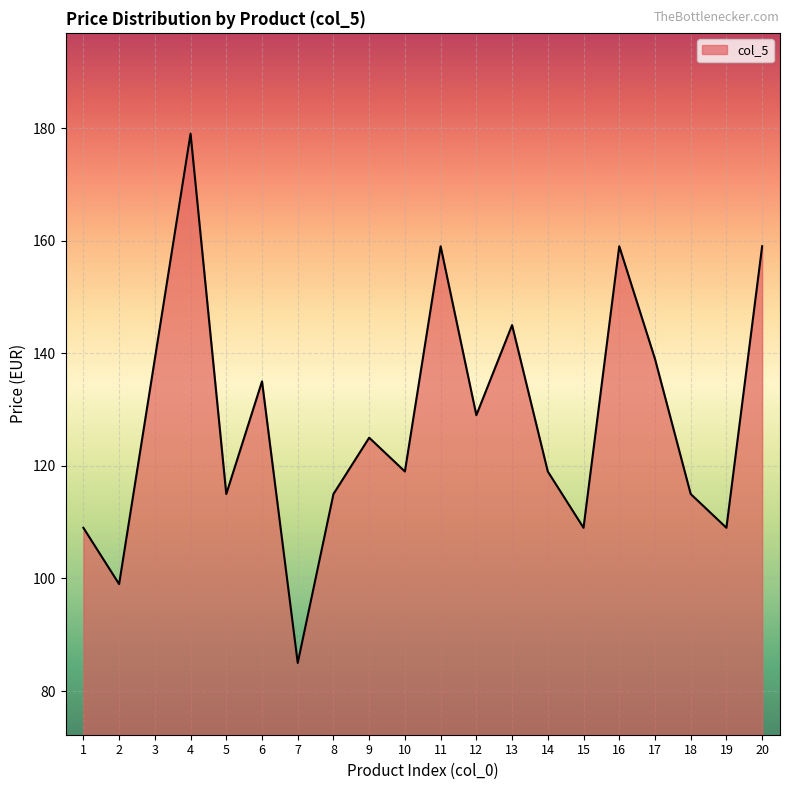

Read the value at 16.

159